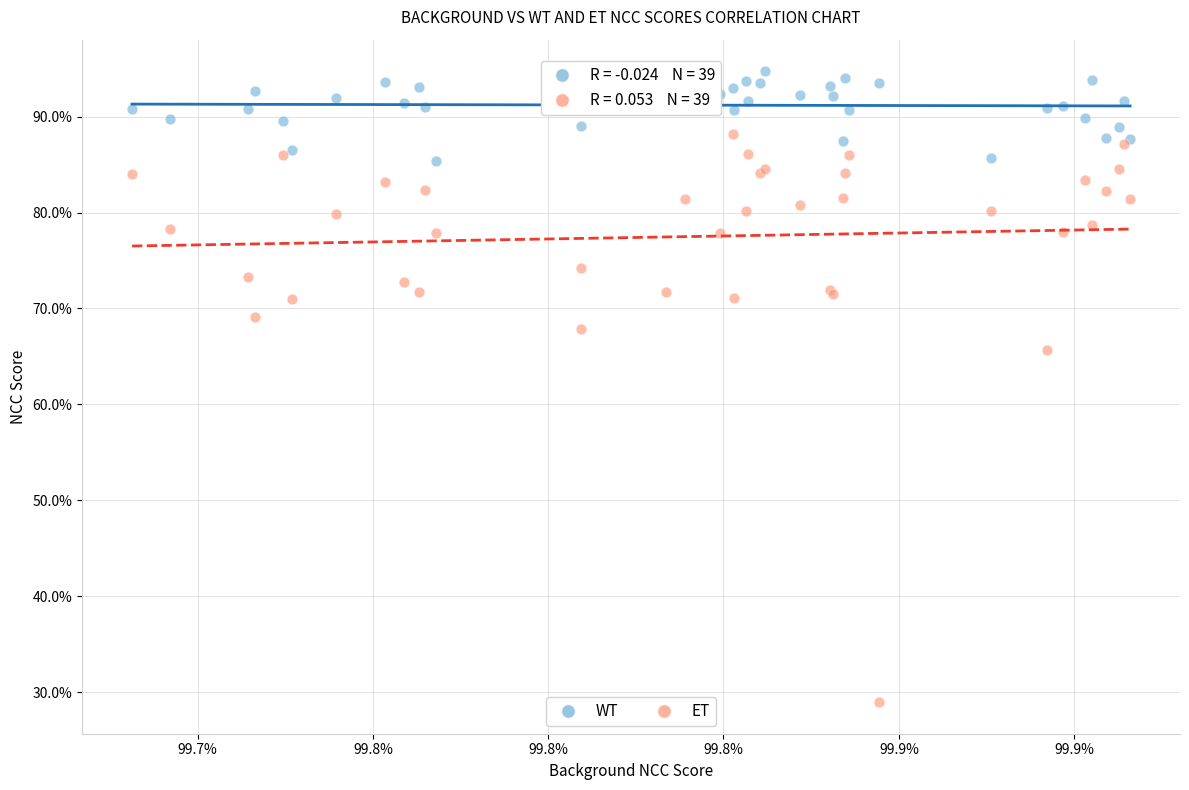

Which series reaches the minimum Y coordinate?

ET